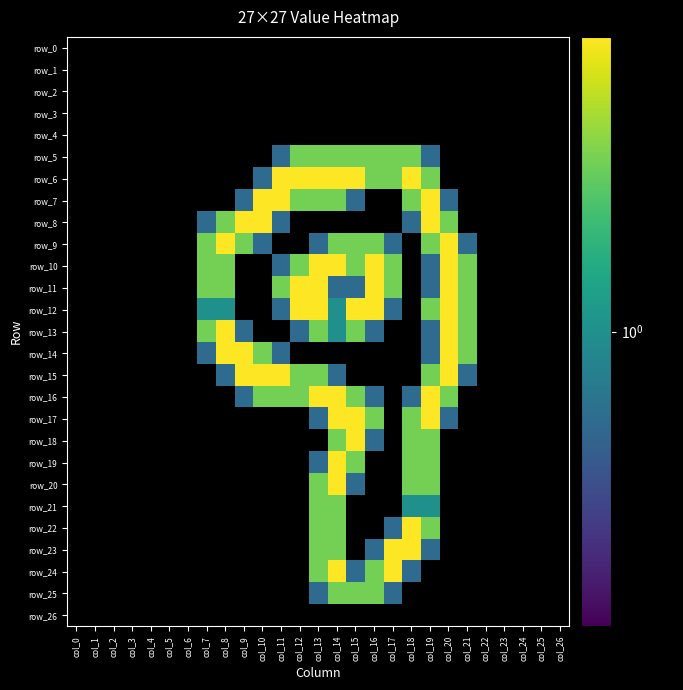

What is the difference between the maximum and minimum values in the row_5 series?

1.5